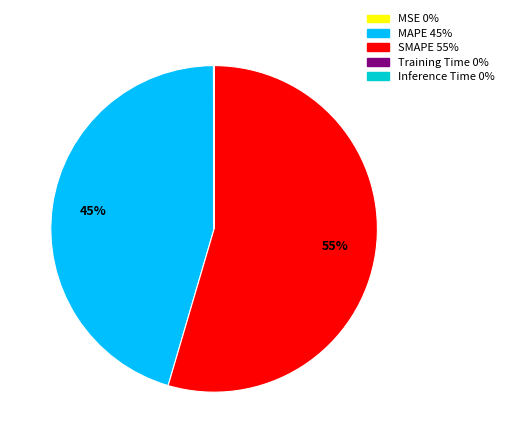

The MAPE slice represents 45% of the pie. True or false?

True